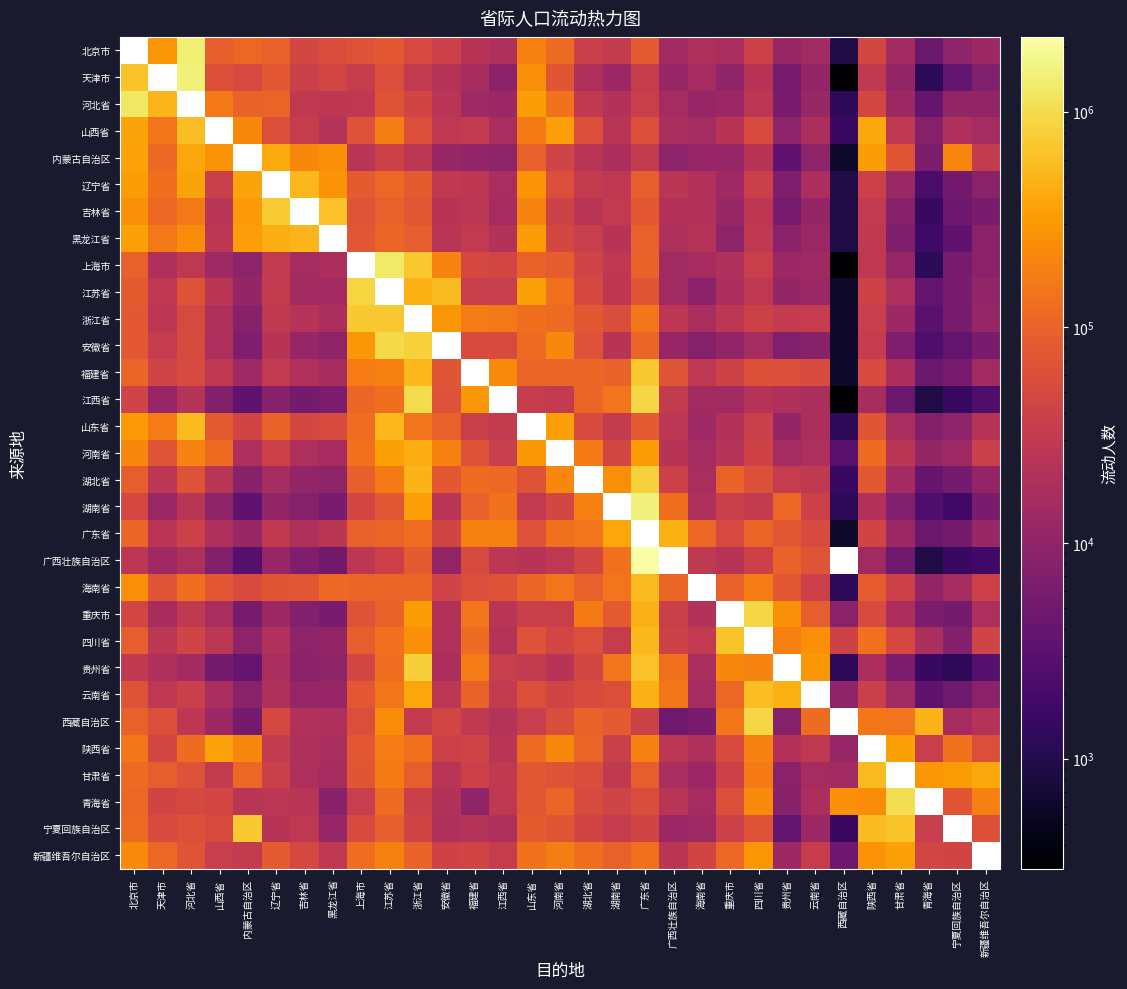

True or false: 西藏自治区 has a value of 23035.9 at 山西省.

False